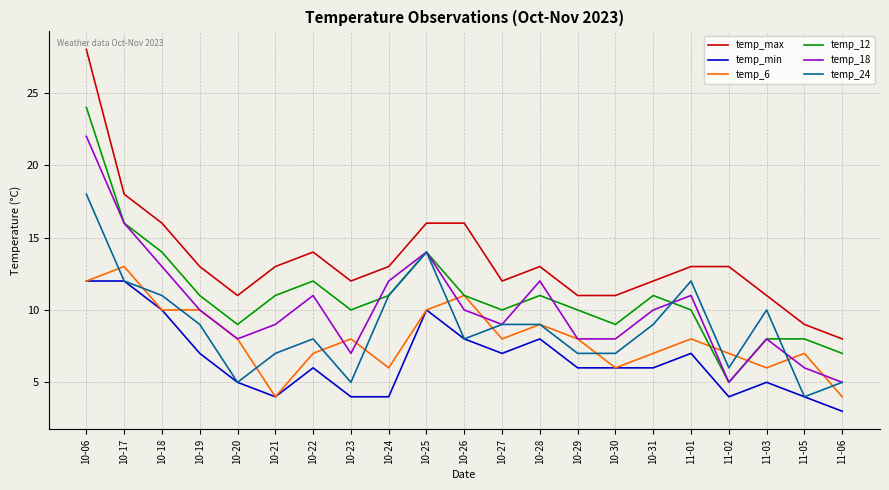

What is the maximum value shown in the chart?

28